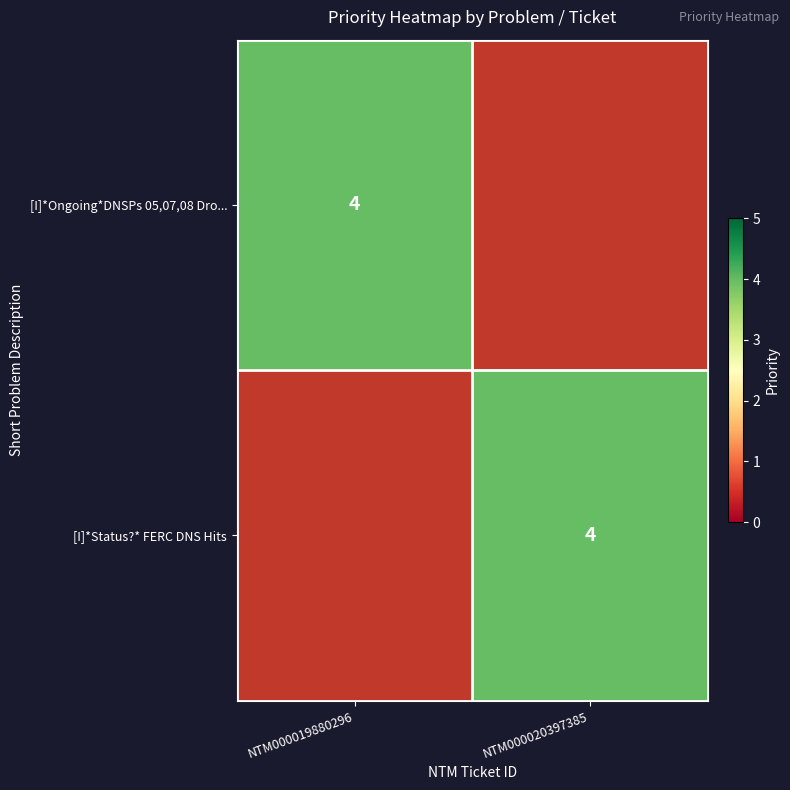

The [I]*Ongoing*DNSPs 05,07,08 Dro... series shows 7 at NTM000019880296. True or false?

False